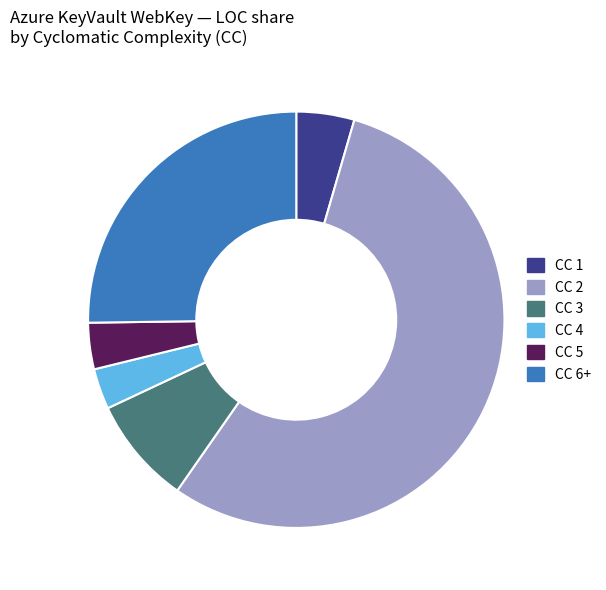

How many slices are in this pie chart?

6